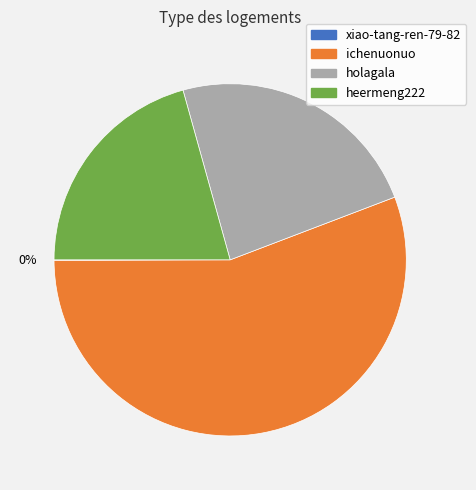

Is the sum of heermeng222 and ichenuonuo greater than half?

Yes